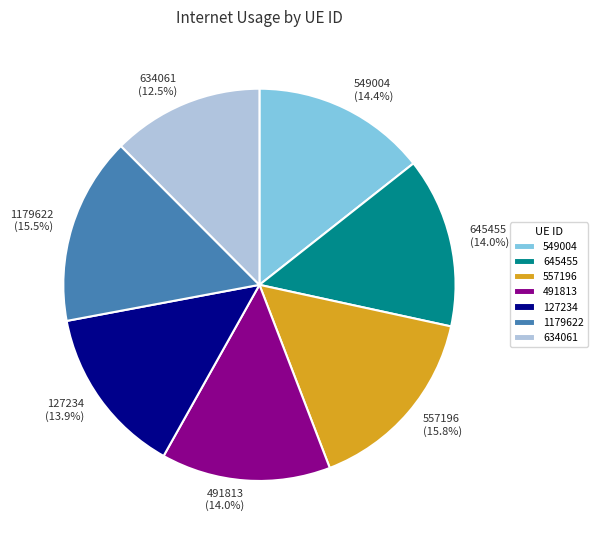

Count the number of slices in the pie.

7